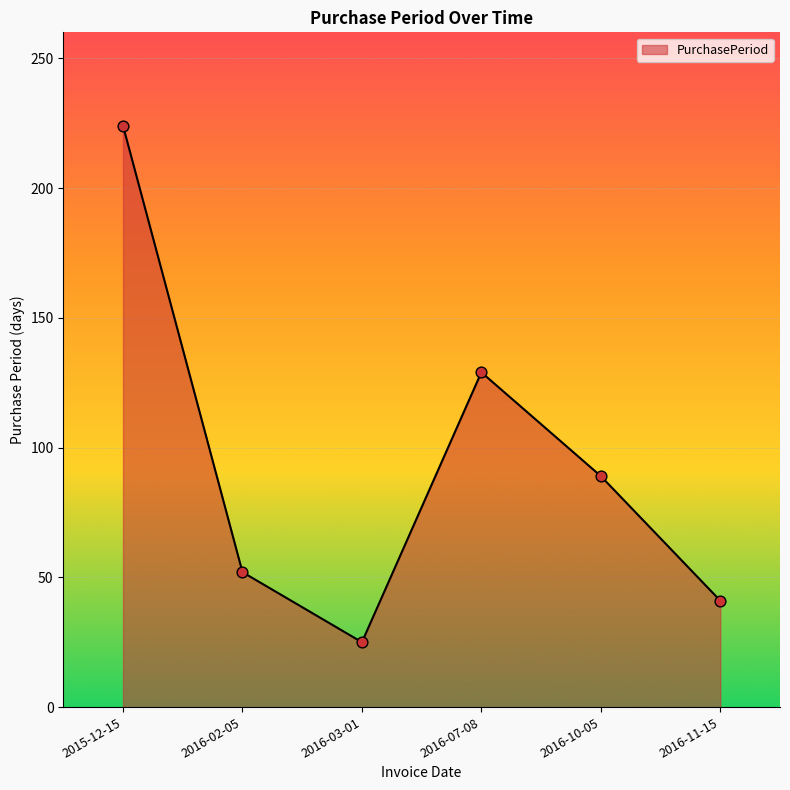

Approximately how many times larger is the value at 2016-11-15 compared to 2016-02-05?

0.8